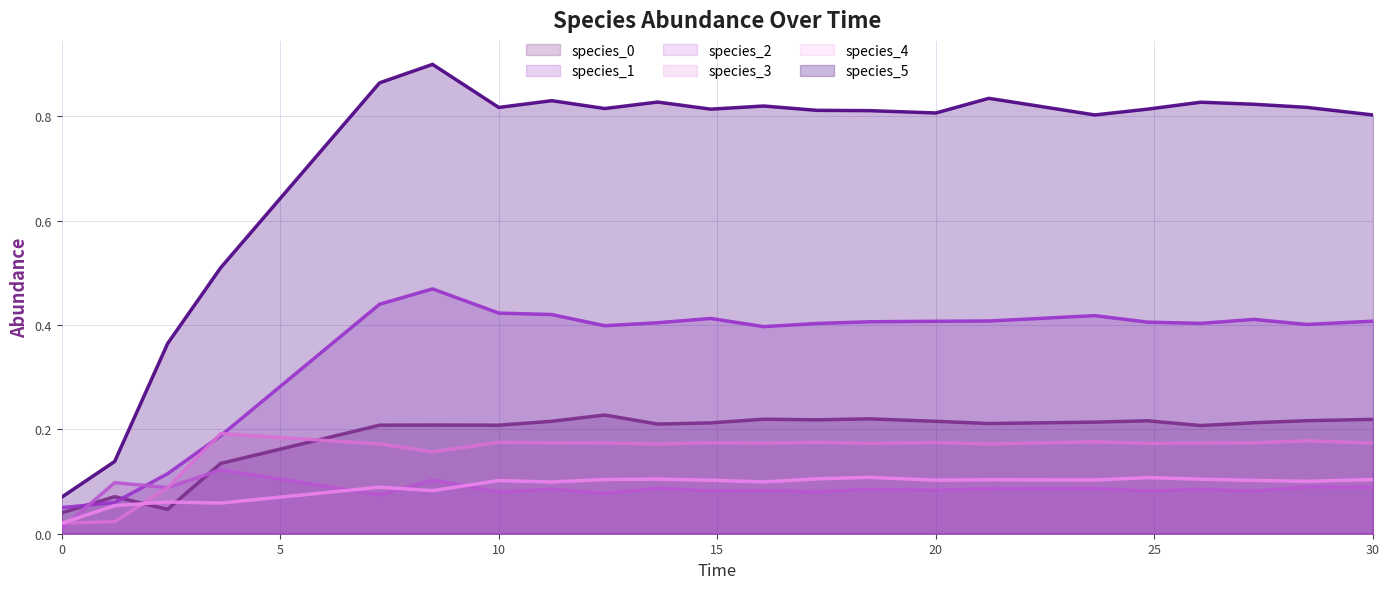

True or false: species_3 has a value of 0.3 at 20.

False